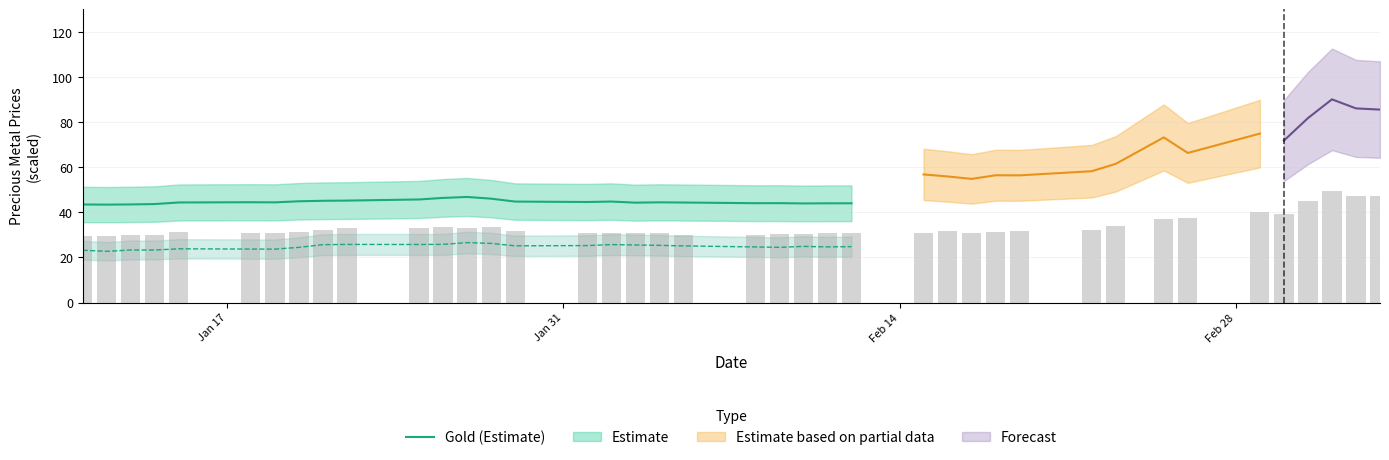

What is the maximum value for Gold (Estimate)?

46.8